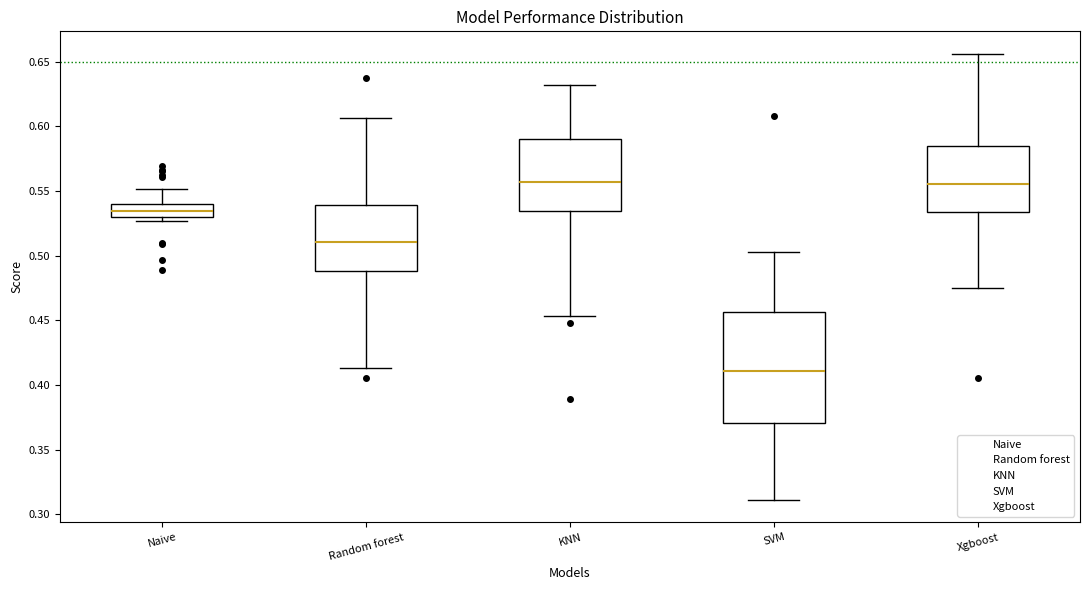

Reading left to right, read every box against the y-axis: the position of its median line, the range the box covers, and the ends of its whiskers. The values are not printed on the chart, so give them approximately, as read against the axis.

Naive: median 0.535, box 0.530 to 0.540, whiskers 0.525 to 0.550
Random forest: median 0.510, box 0.490 to 0.540, whiskers 0.415 to 0.605
KNN: median 0.555, box 0.535 to 0.590, whiskers 0.455 to 0.630
SVM: median 0.410, box 0.370 to 0.455, whiskers 0.310 to 0.505
Xgboost: median 0.555, box 0.535 to 0.585, whiskers 0.475 to 0.655